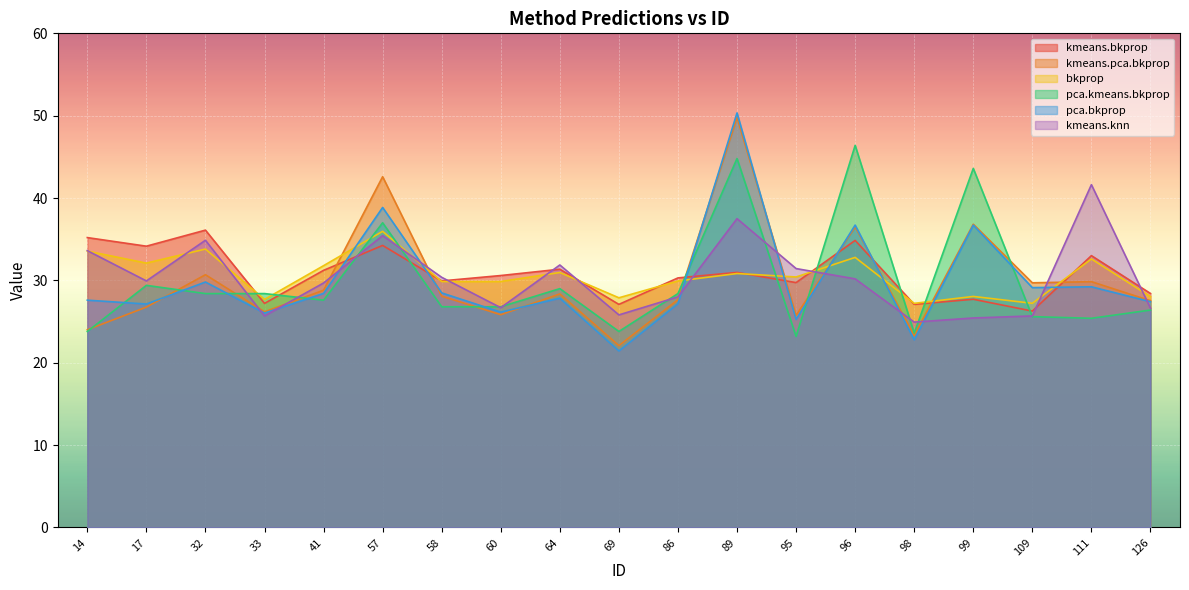

Which label corresponds to the smallest value in the chart?

69